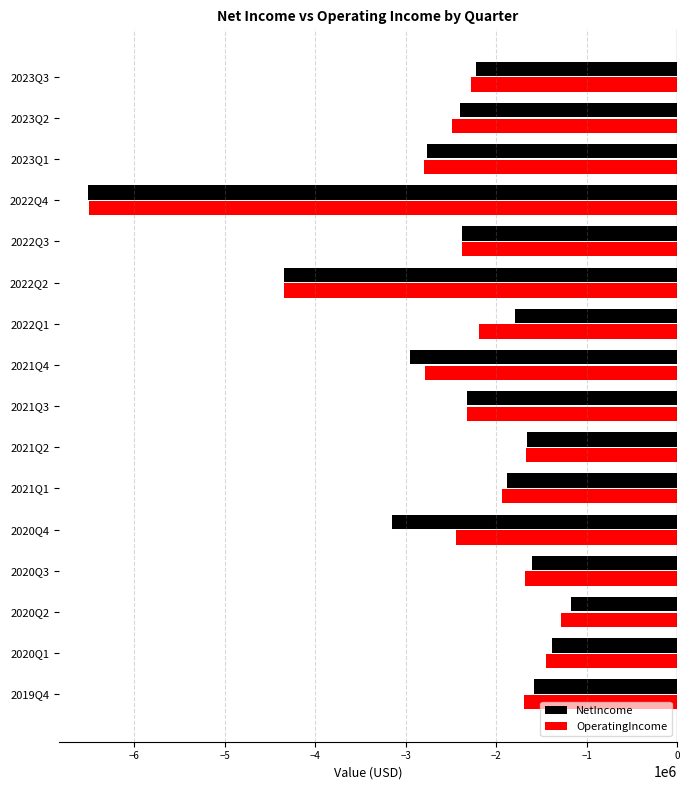

Which label corresponds to the largest value in the chart?

2020Q2